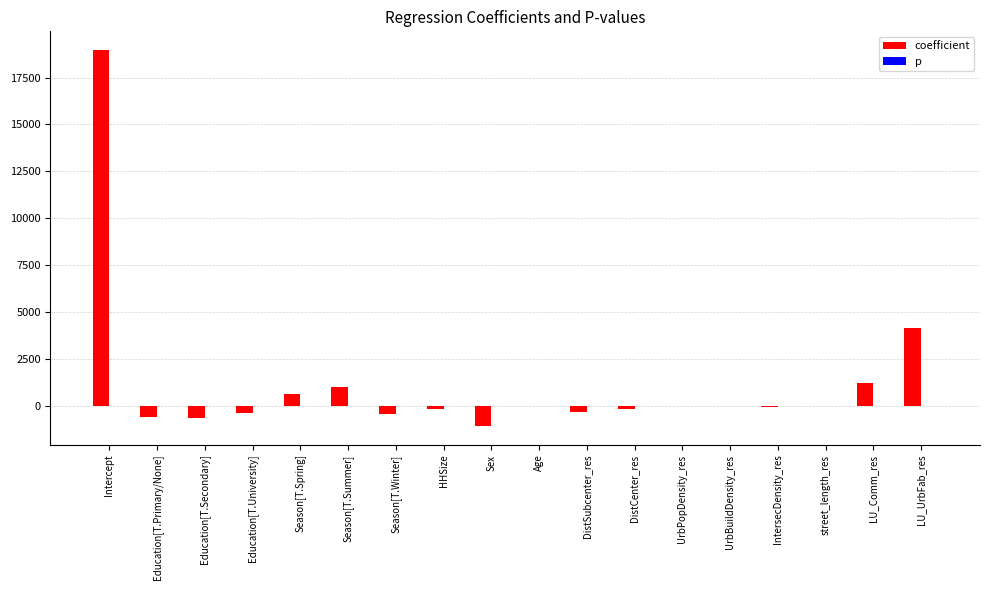

What is the sum of all coefficient values?

21962.6